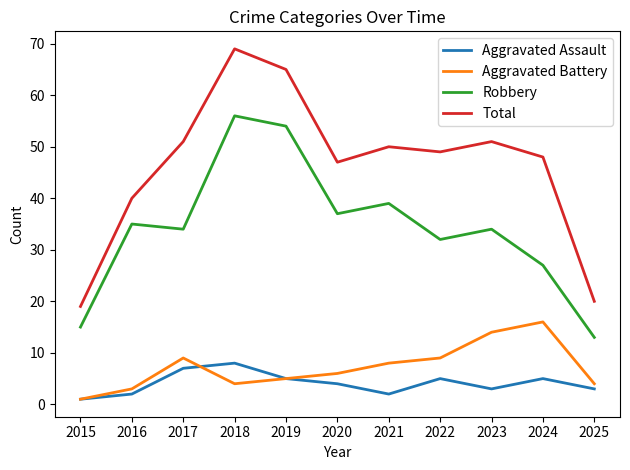

What is the average value of the Aggravated Battery series?

7